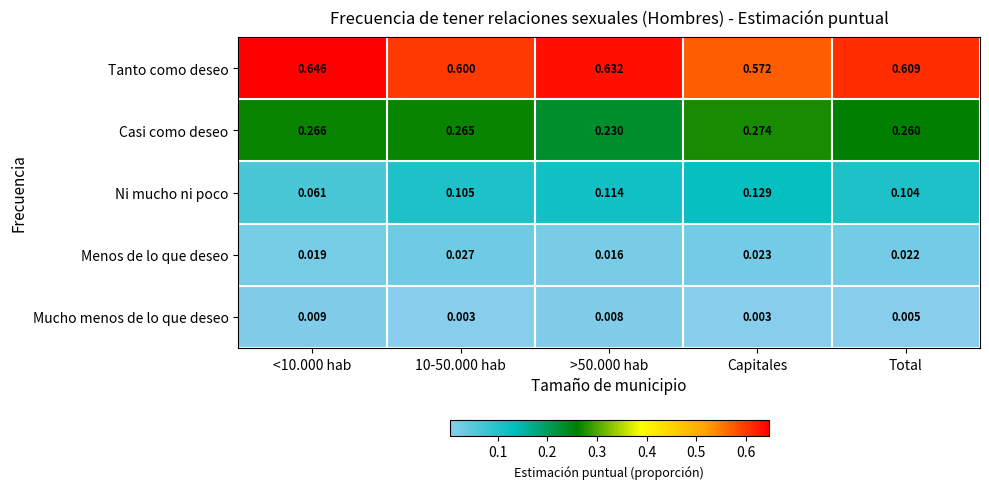

Between >50.000 hab and Total, which series saw the biggest shift?

Casi como deseo